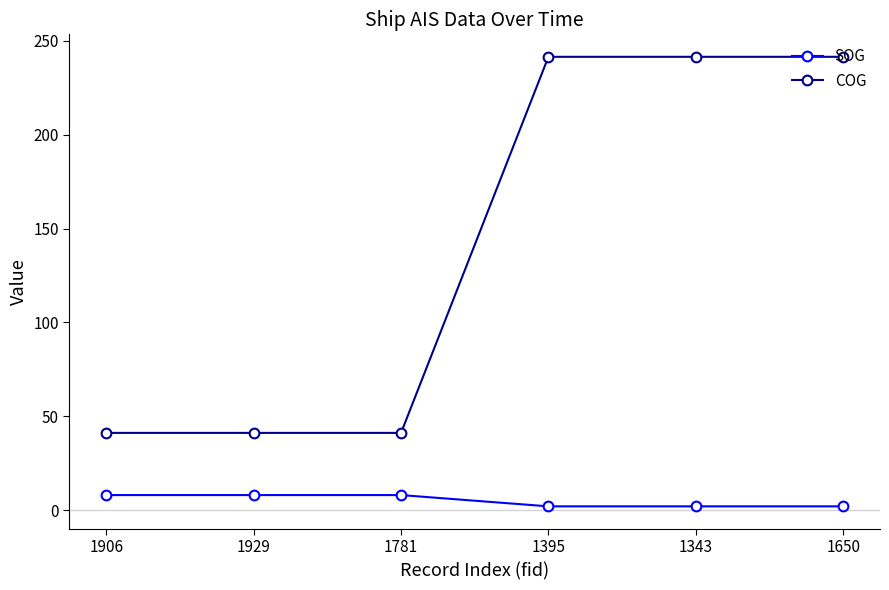

How many lines are shown in the chart?

2